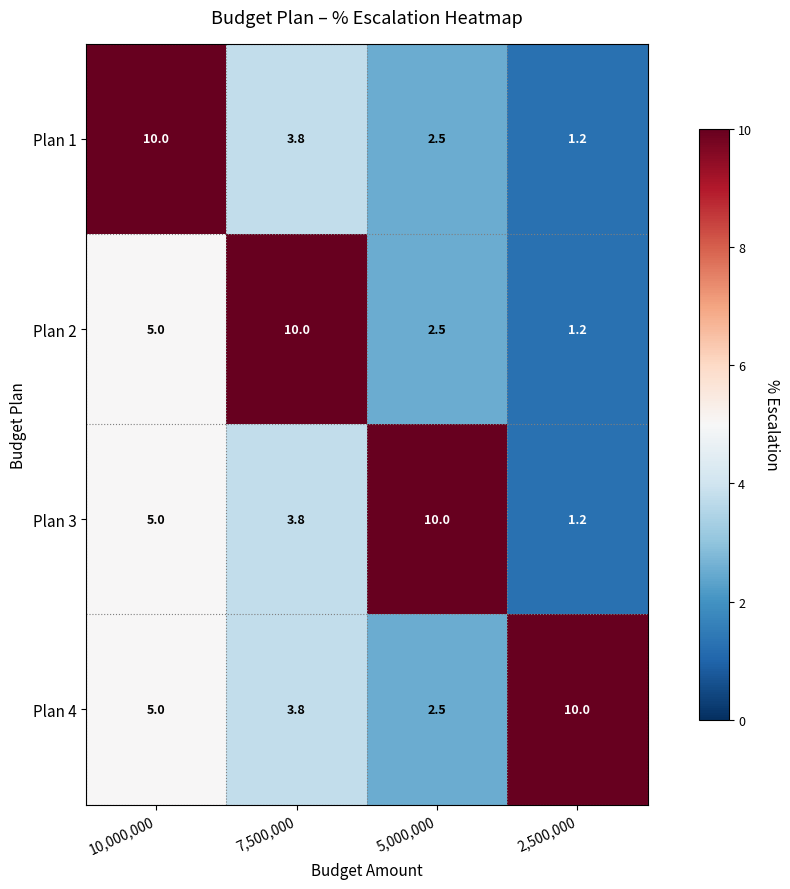

Which series changed the most between 5,000,000 and 2,500,000?

Plan 3